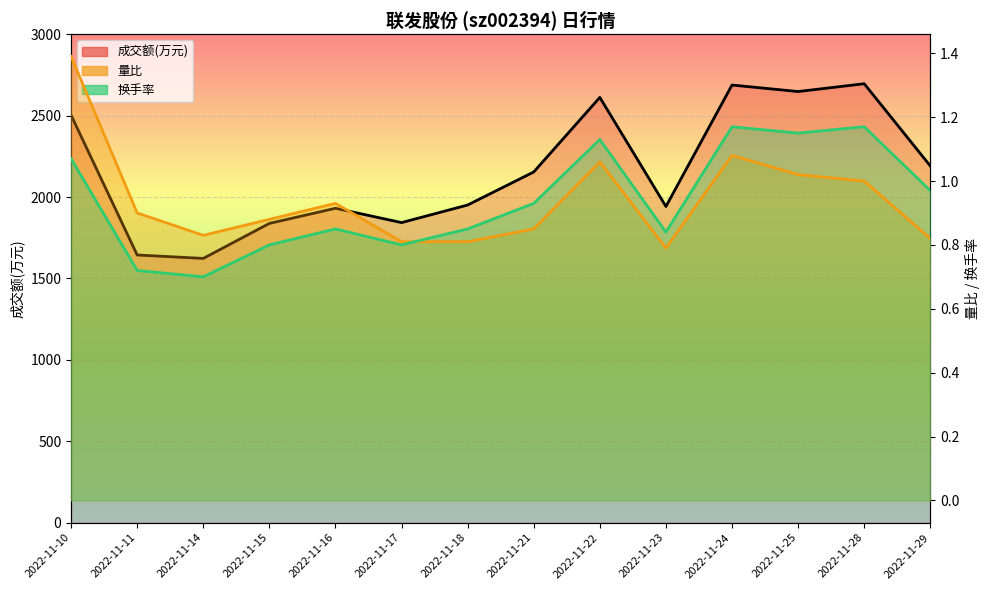

How many lines are shown in the chart?

3